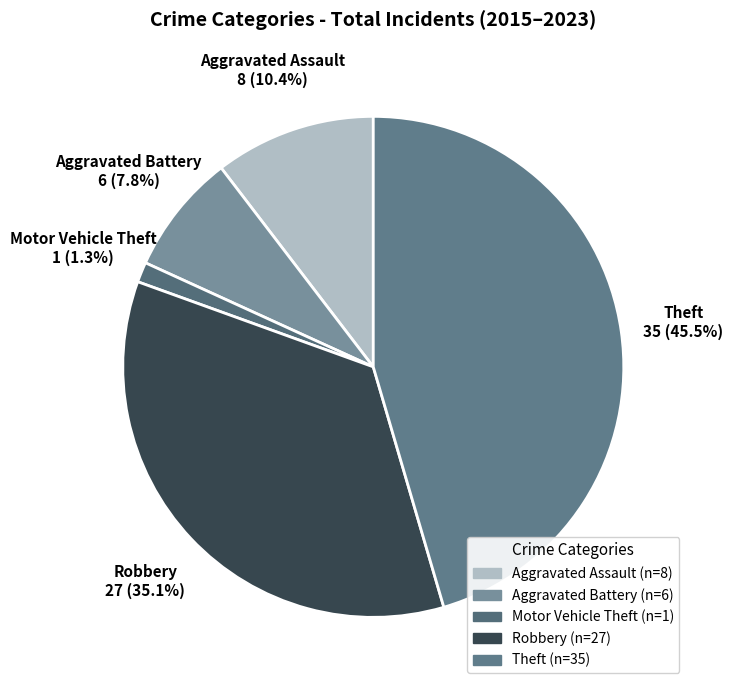

What is the total percentage of Robbery and Motor Vehicle Theft?

36.4%